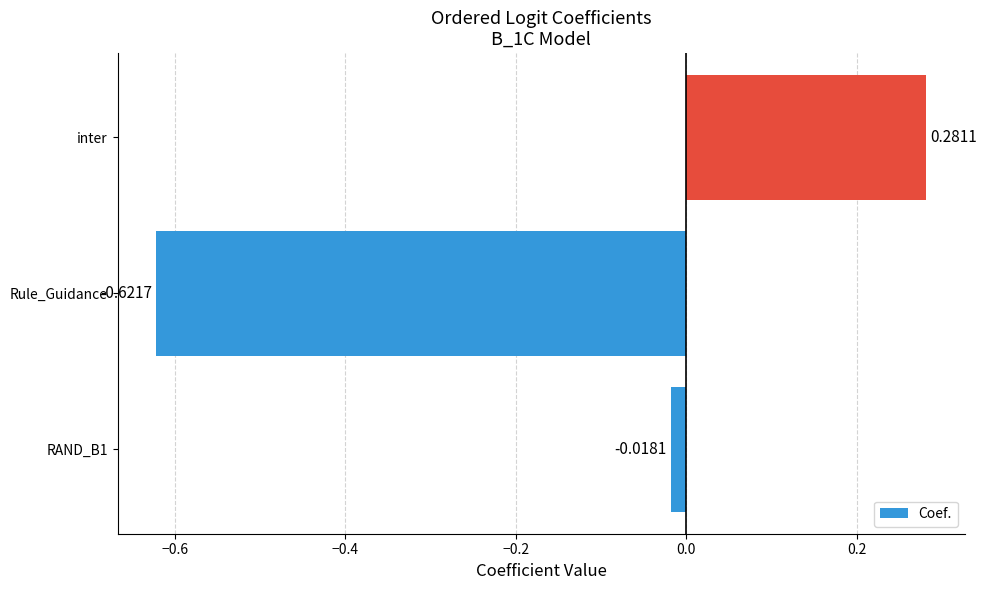

Which category has the lowest value across all series?

Rule_Guidance